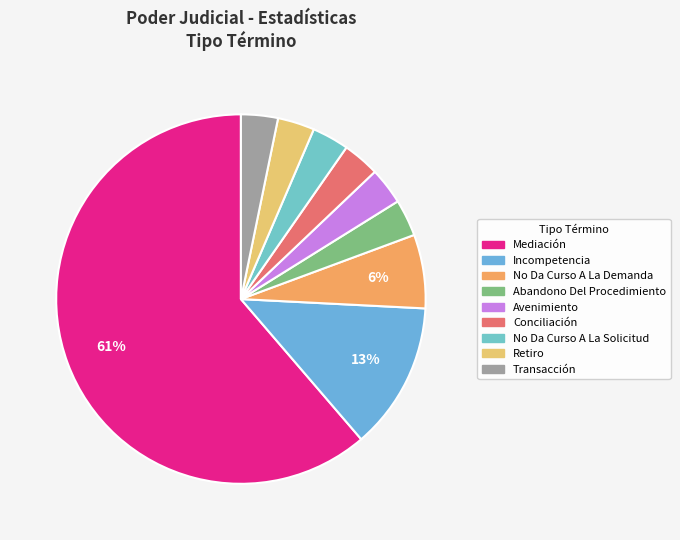

The Abandono Del Procedimiento slice represents 3% of the pie. True or false?

True